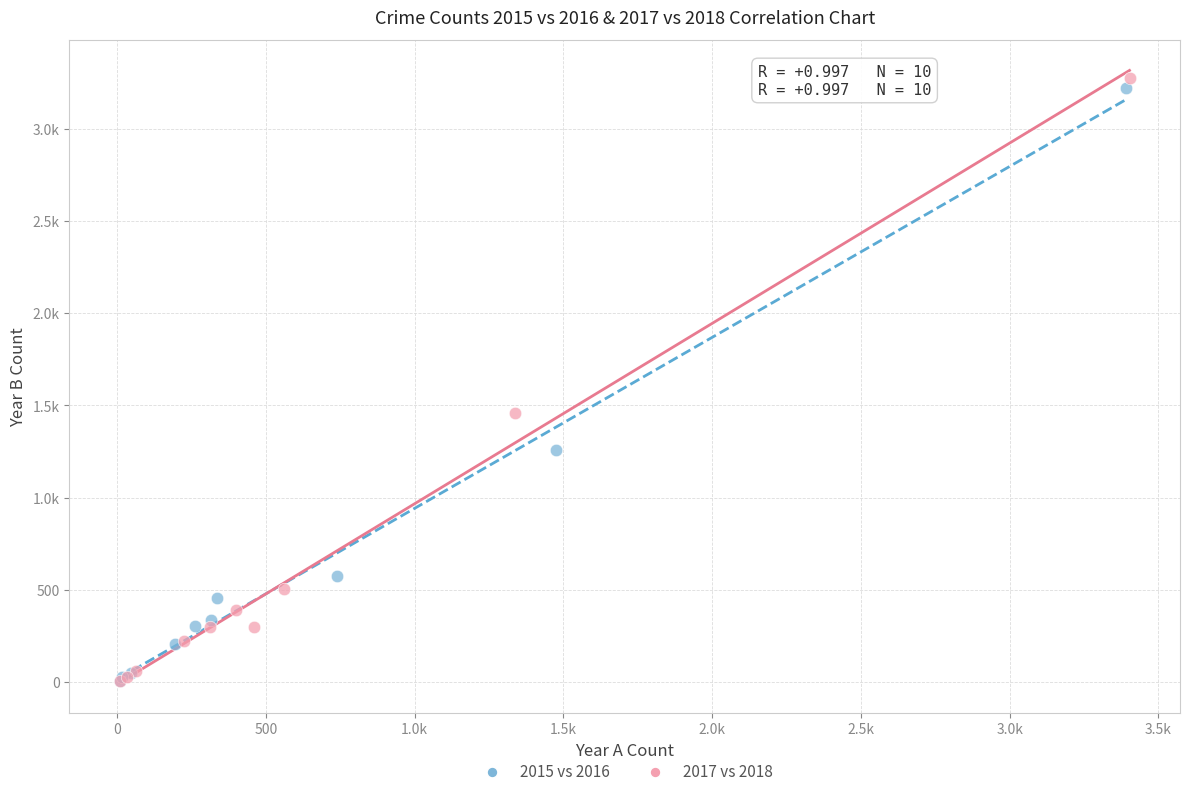

What are all the series names shown in the legend?

2015 vs 2016, 2017 vs 2018